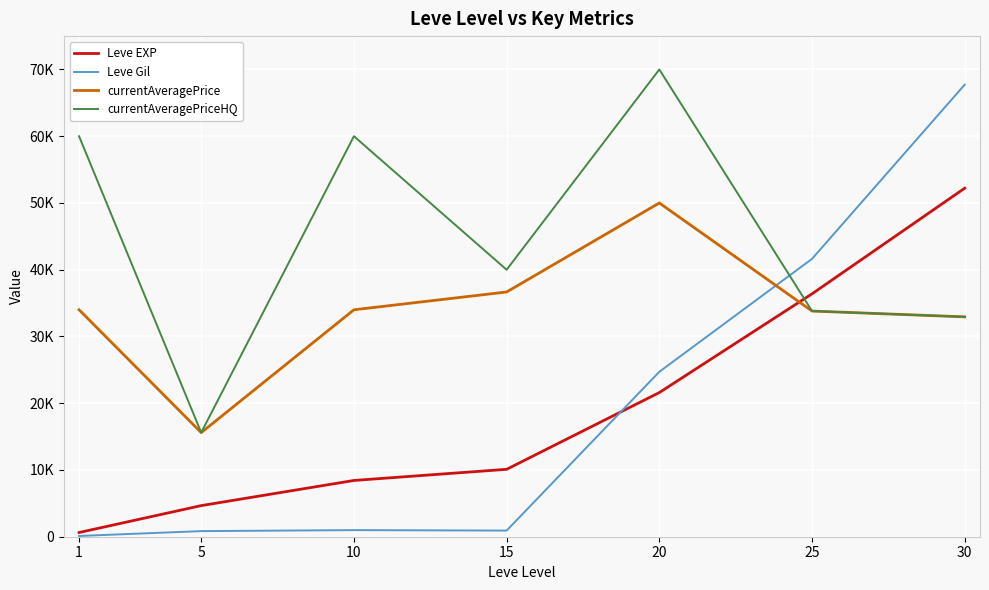

What is the spread (max minus min) of values at 20?

48400